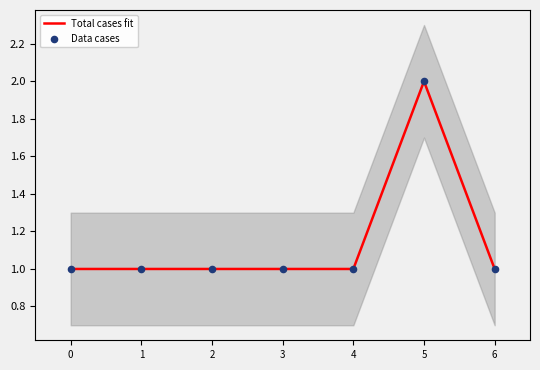

Which series reaches the maximum Y coordinate?

Total cases fit